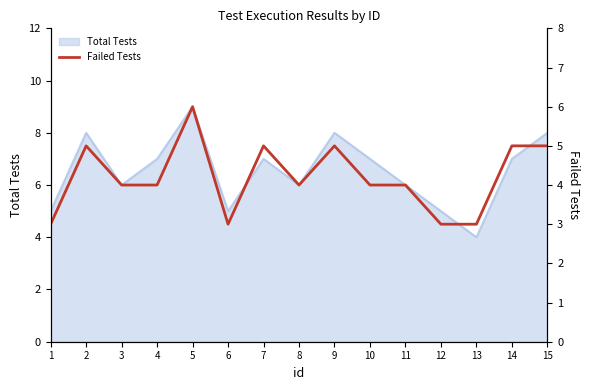

Does the chart display data point markers on the line(s)?

No